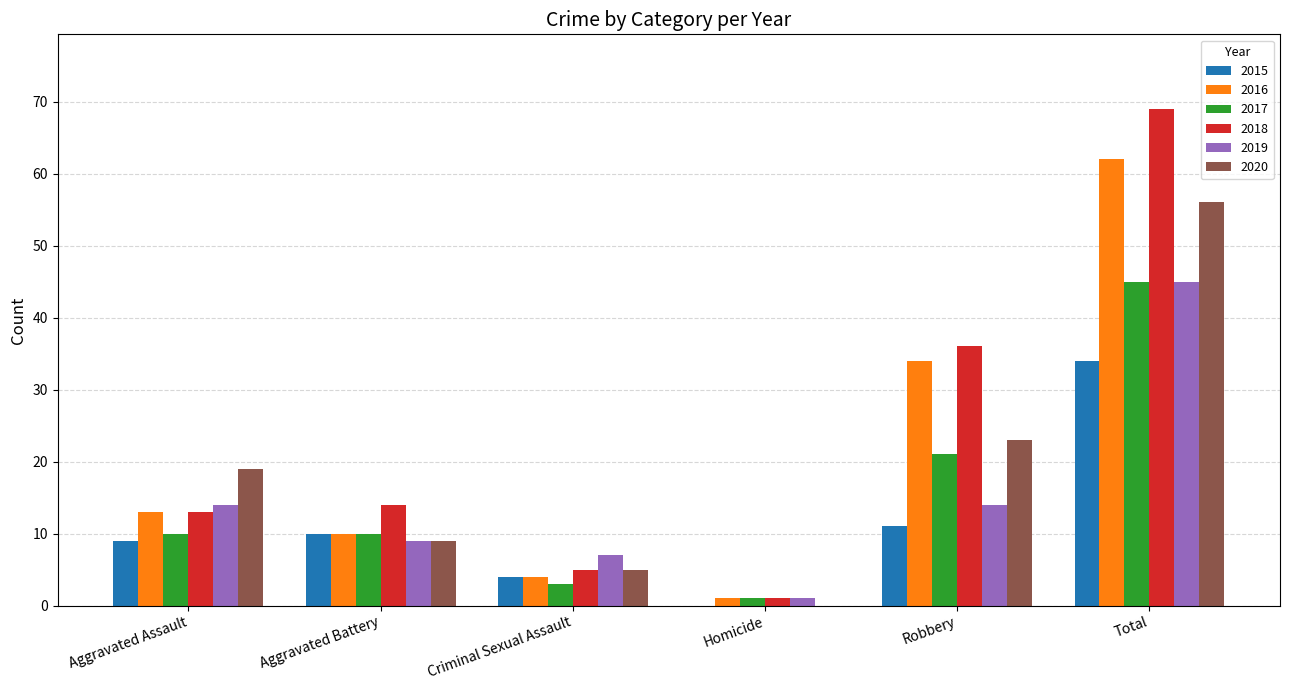

How many data points does each series have?

6